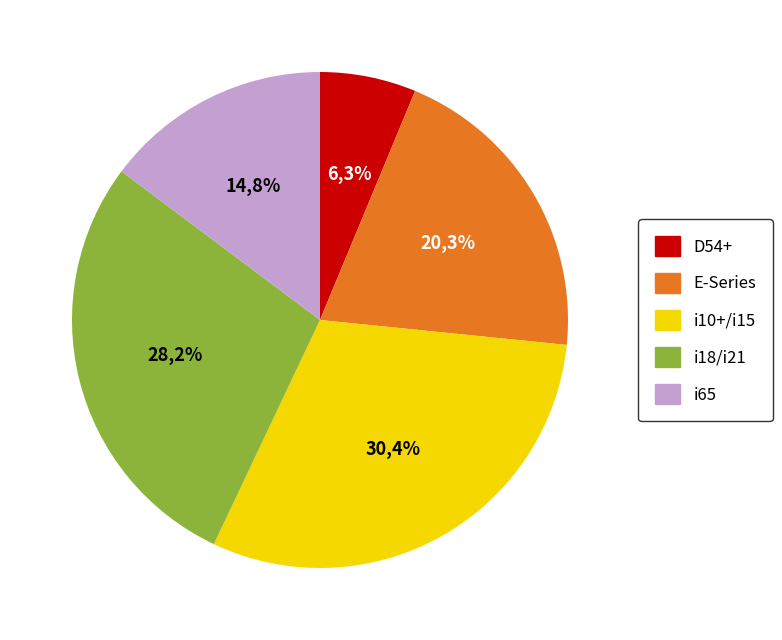

The D54j slice represents 1% of the pie. True or false?

False